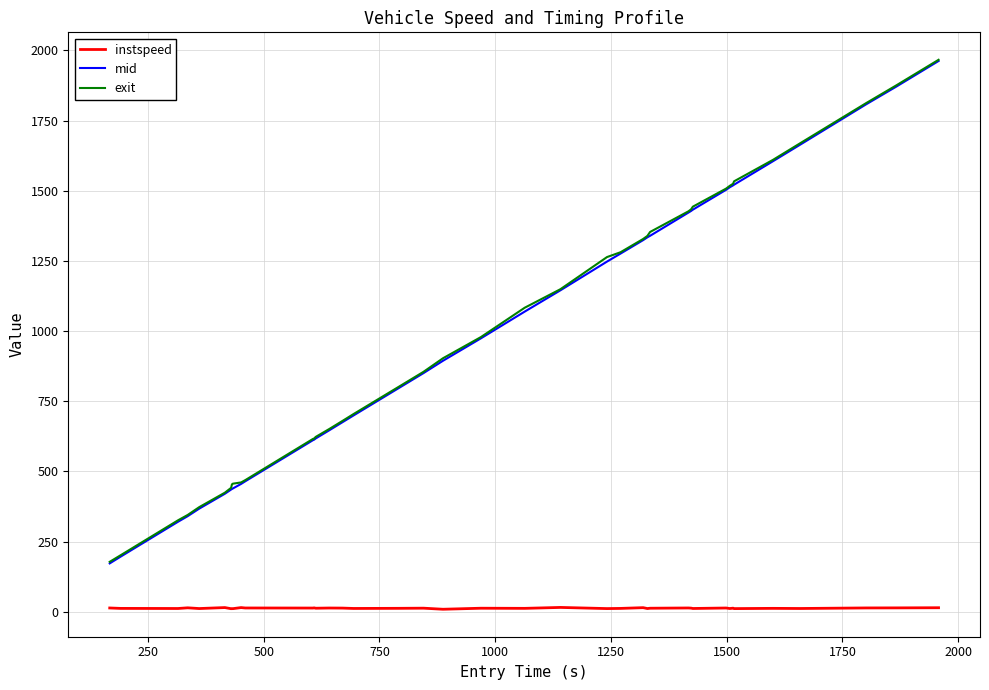

True or false: mid and instspeed cross at least once.

False